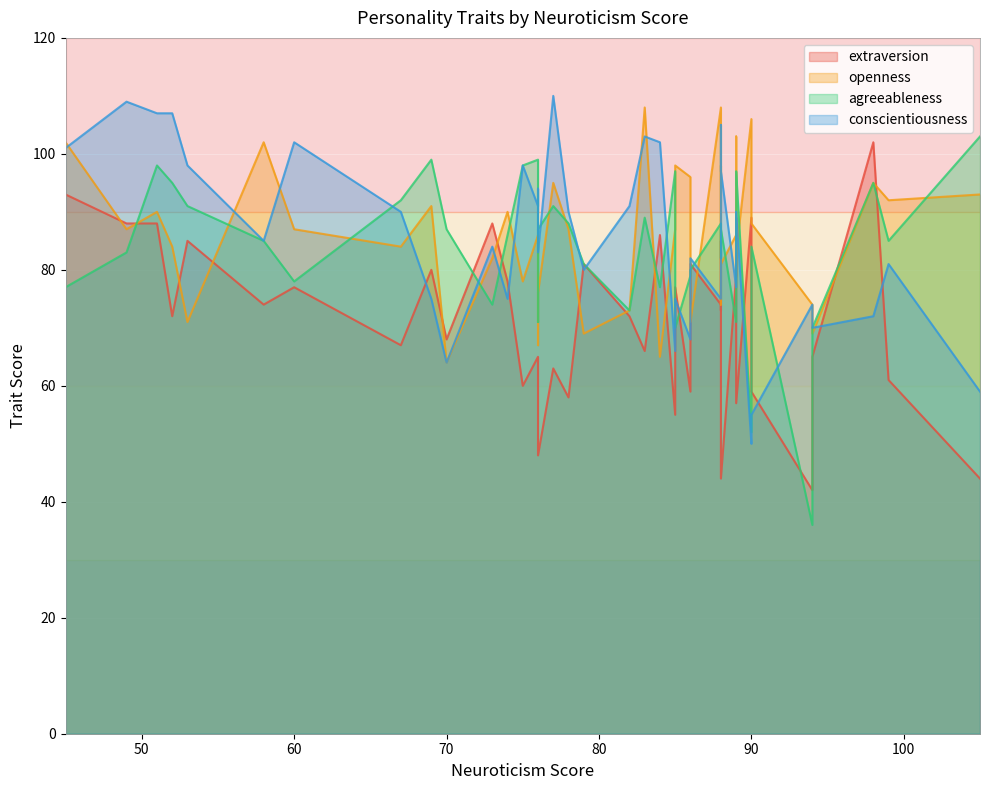

How many intersections are there between openness and conscientiousness?

22